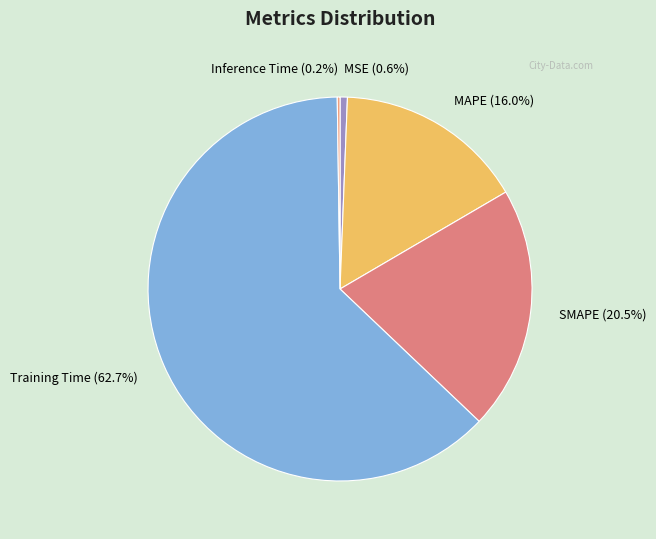

Between MSE and SMAPE, which is larger?

SMAPE